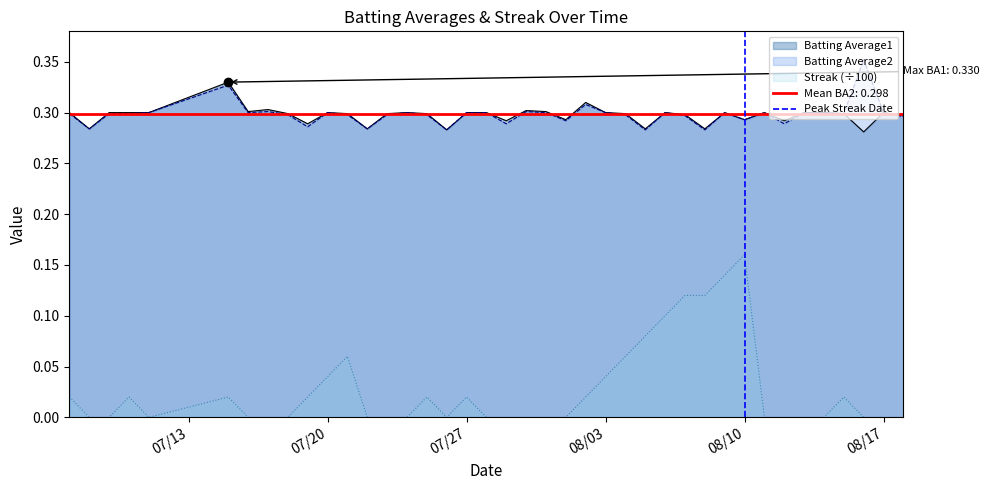

True or false: Batting Average1 and Streak (÷100) cross at least once.

False